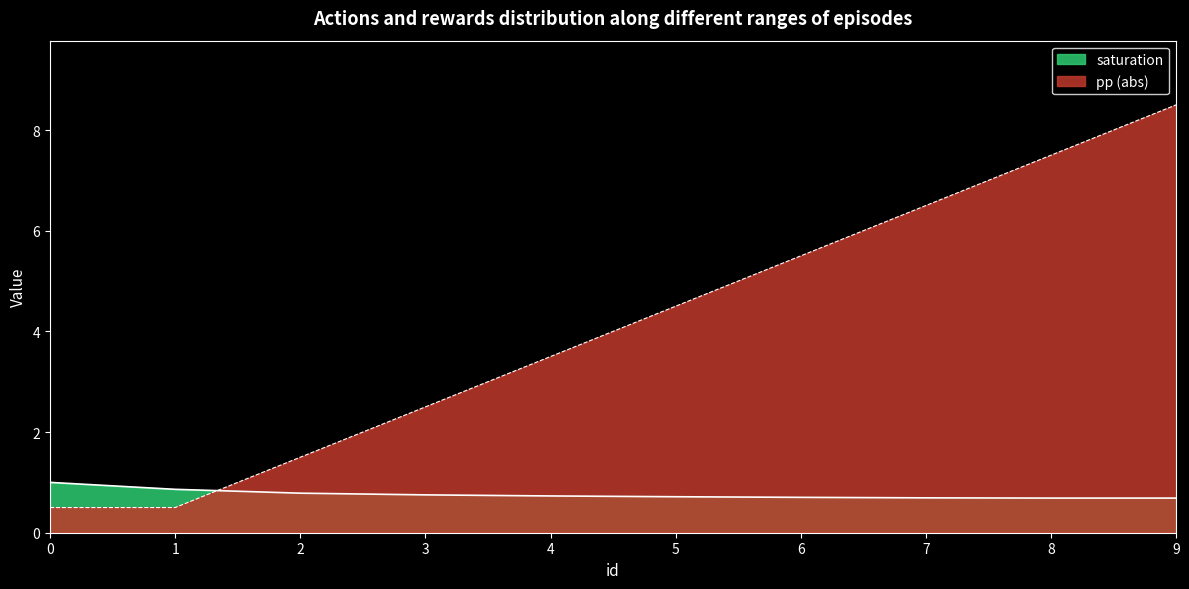

Reading left to right, extract all data points from this chart.

saturation: 1.0	0.9	0.8	0.8	0.7	0.7	0.7	0.7	0.7	0.7
pp: 0.5	0.5	1.5	2.5	3.5	4.5	5.5	6.5	7.5	8.5